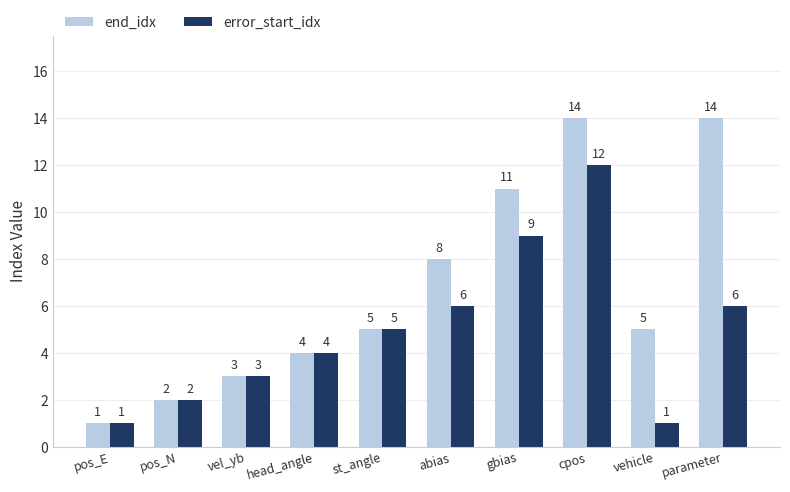

What is the minimum value for end_idx?

1